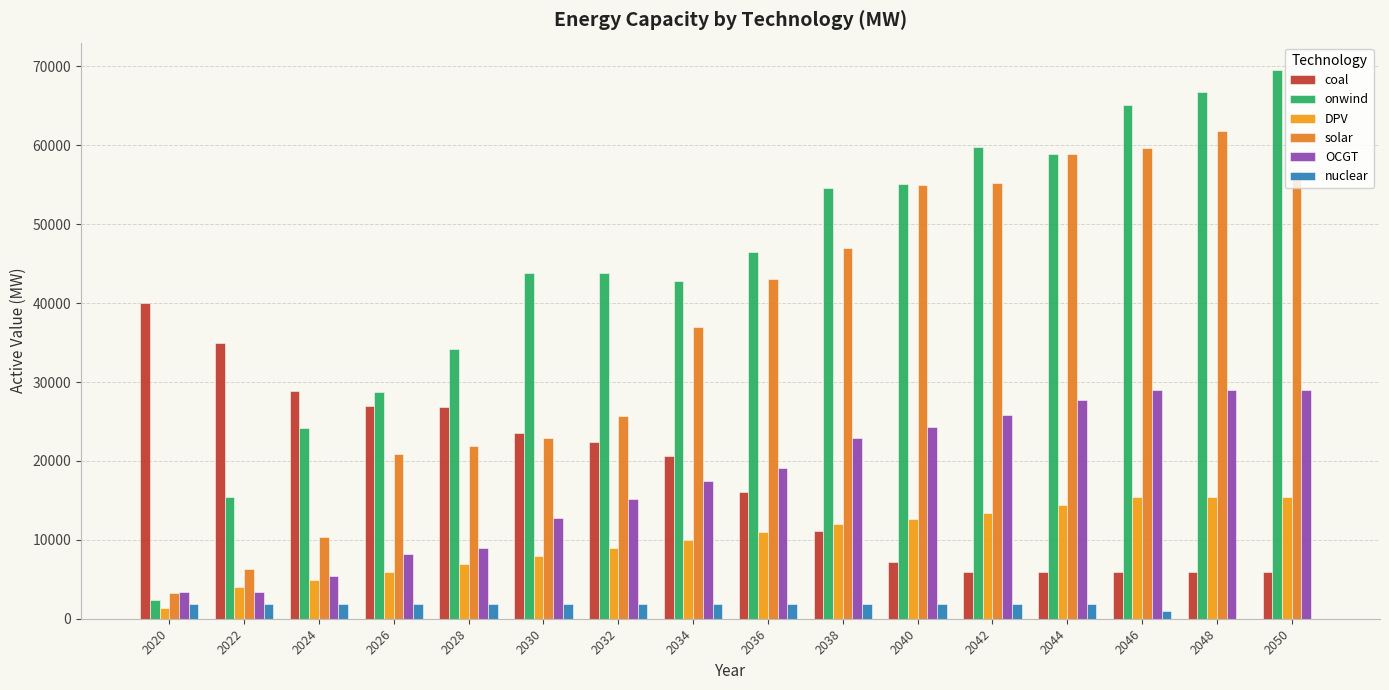

What is the value of the onwind bar at the 3rd from the left?

24169.7